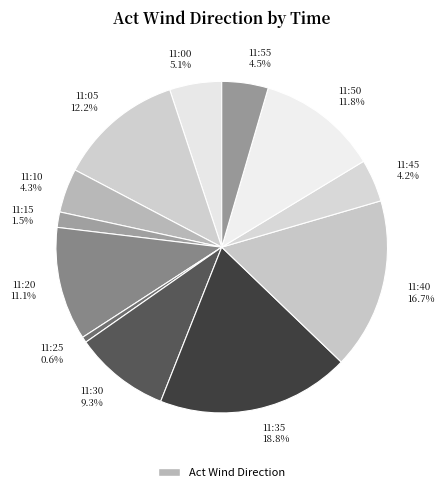

True or false: 11:35 accounts for 27% of the total.

False